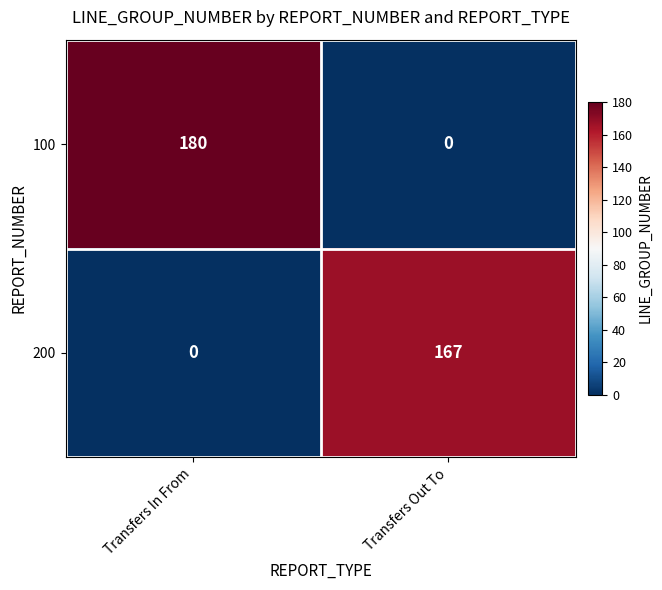

The 200 series shows 265 at Transfers Out To. True or false?

False